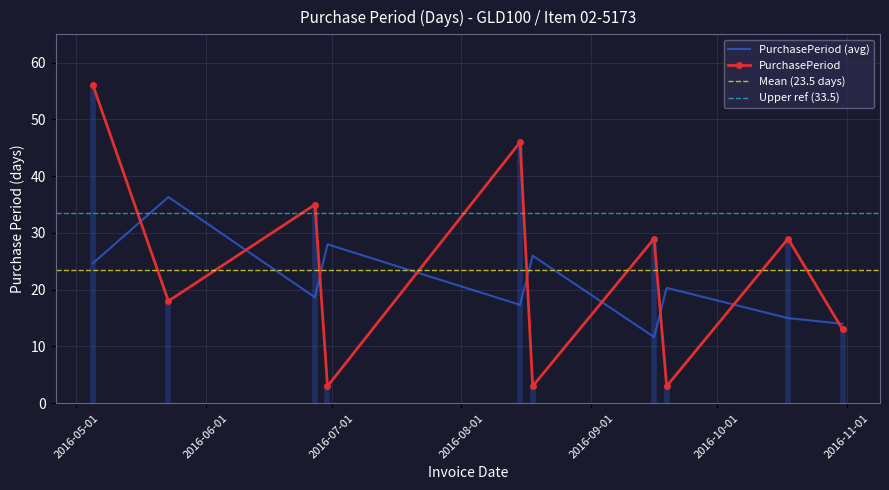

At which category does the data reach its first local valley?

2016-05-23